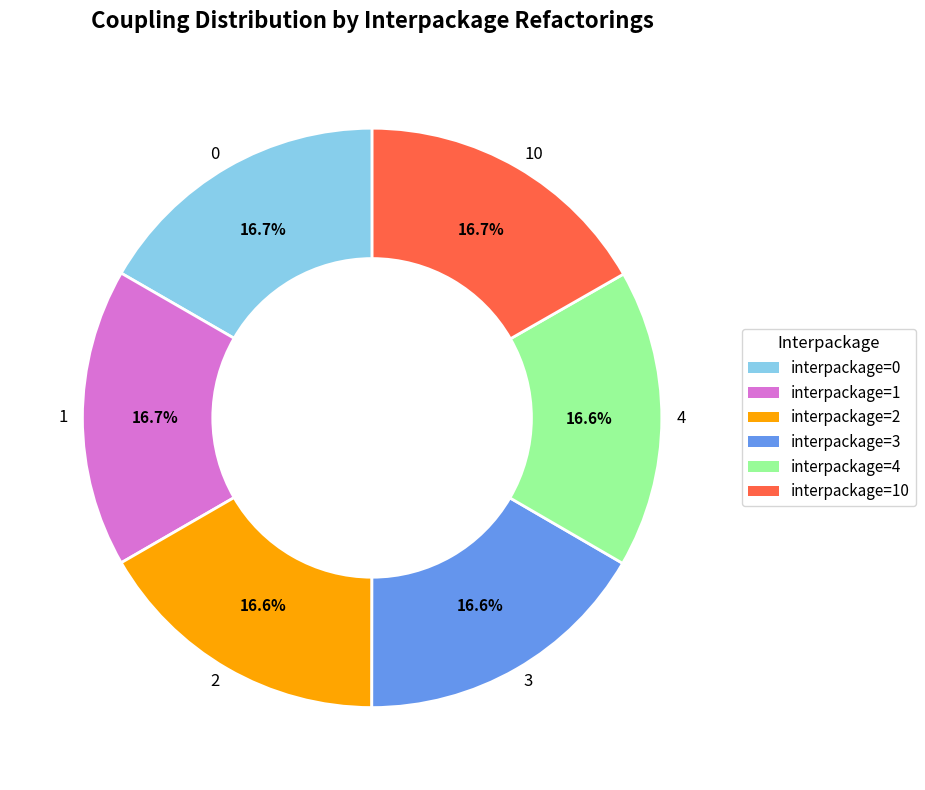

Does interpackage=0 represent more than half of the total?

No